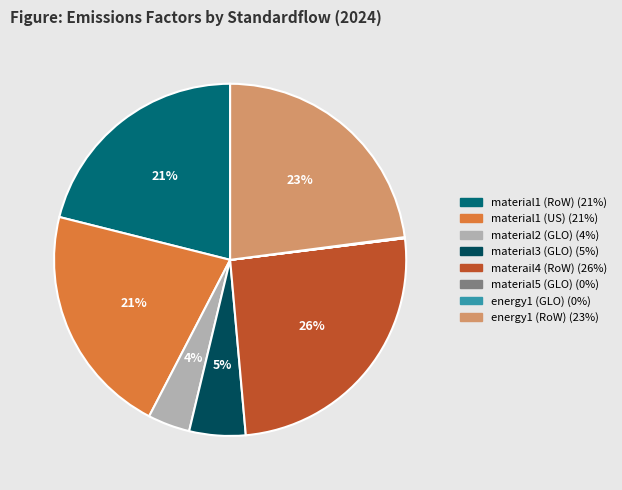

To the nearest percent, what is the difference between the largest and smallest slice percentages?

26%